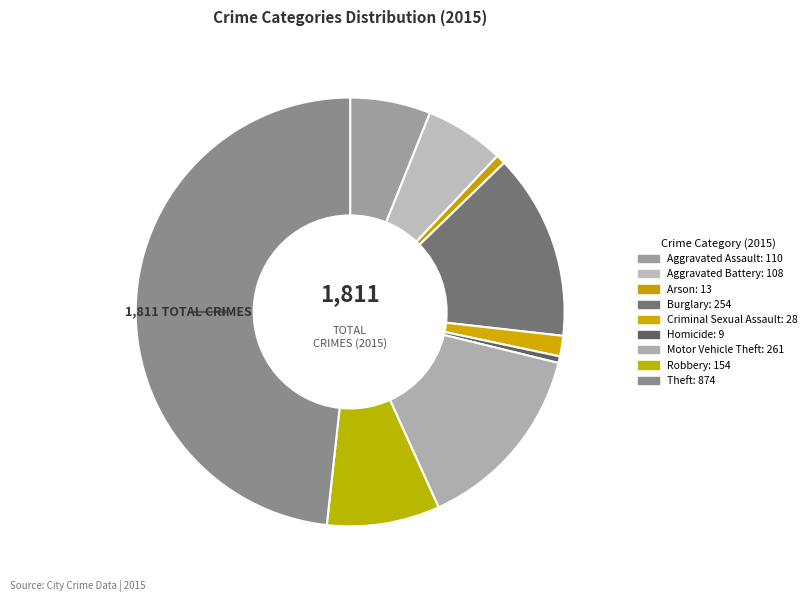

Is Burglary the majority of the pie?

No